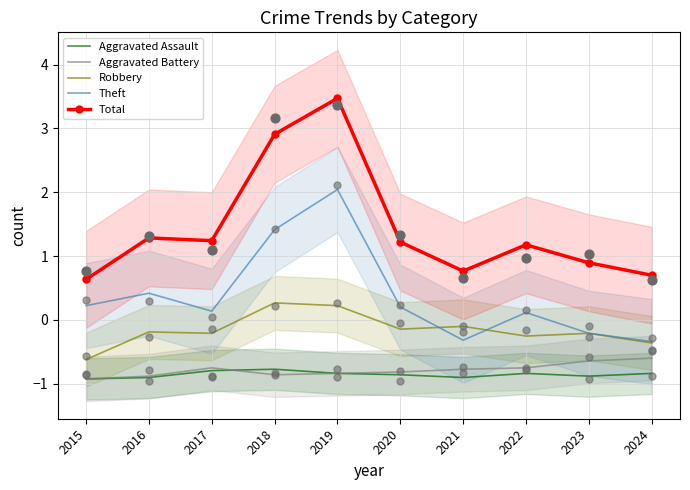

Which series contains the highest Y value?

Total